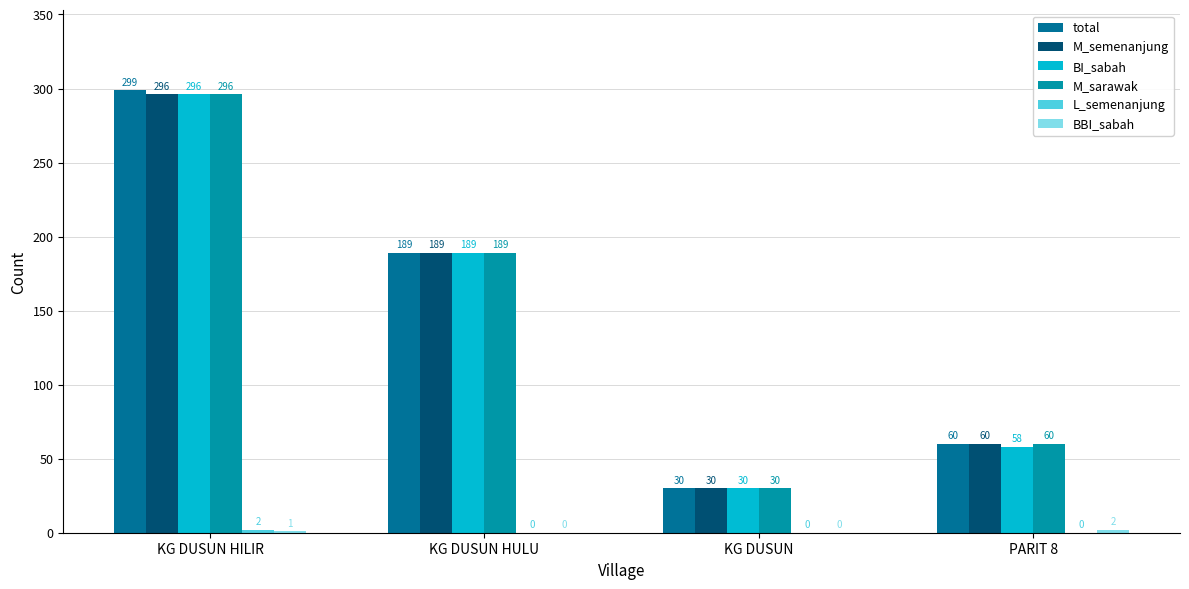

What is the minimum value for total?

30